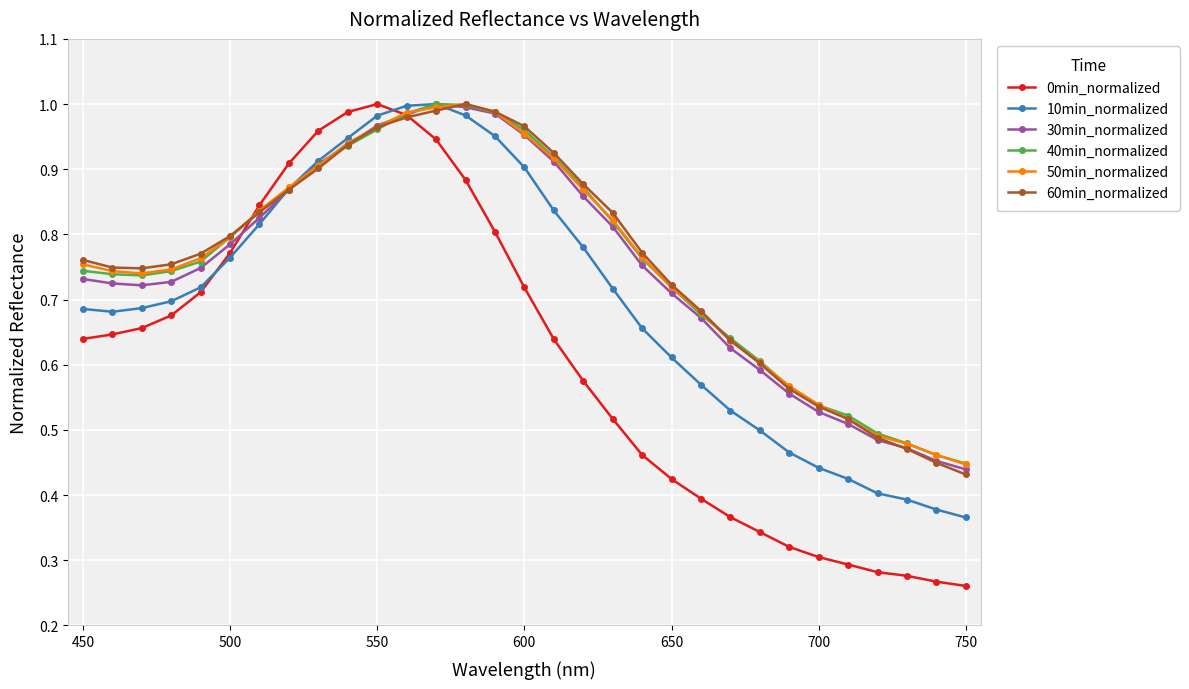

Which series has the largest range (max minus min)?

0min_normalized